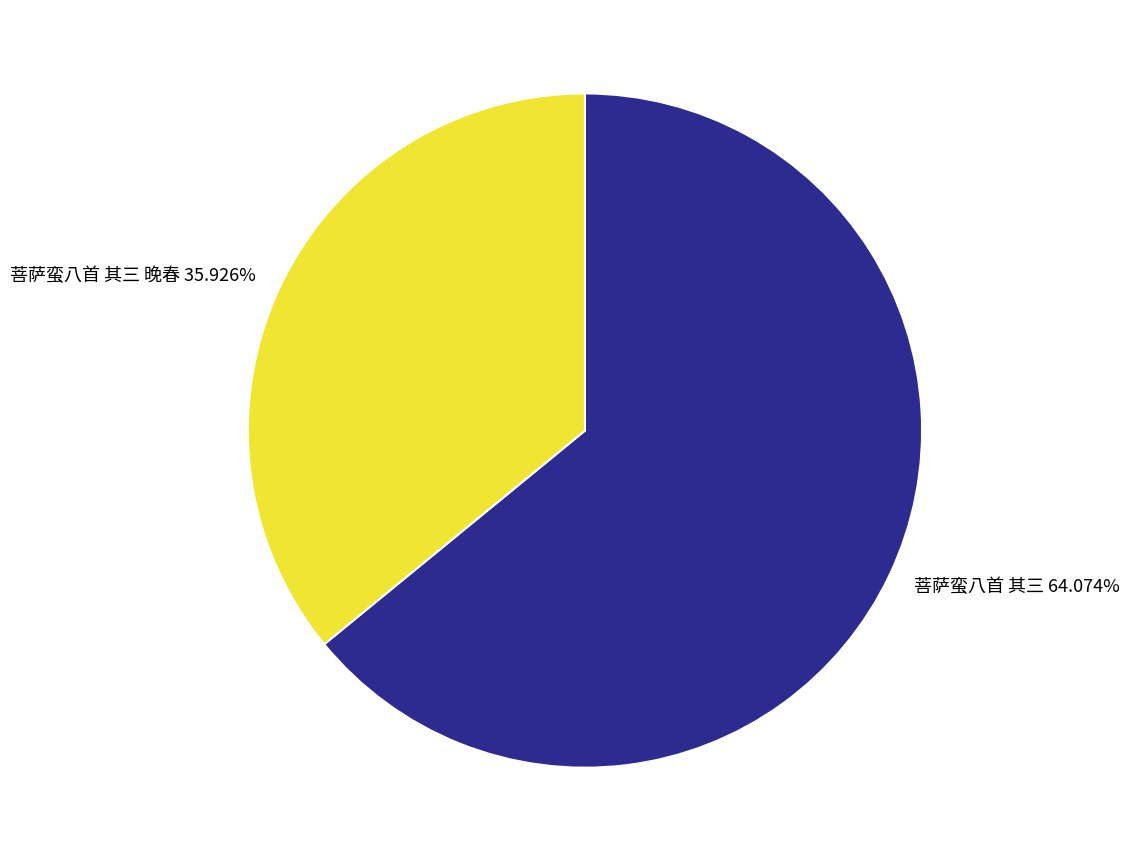

What is the total percentage of 菩萨蛮八首 其三 晚春 and 菩萨蛮八首 其三?

100.0%